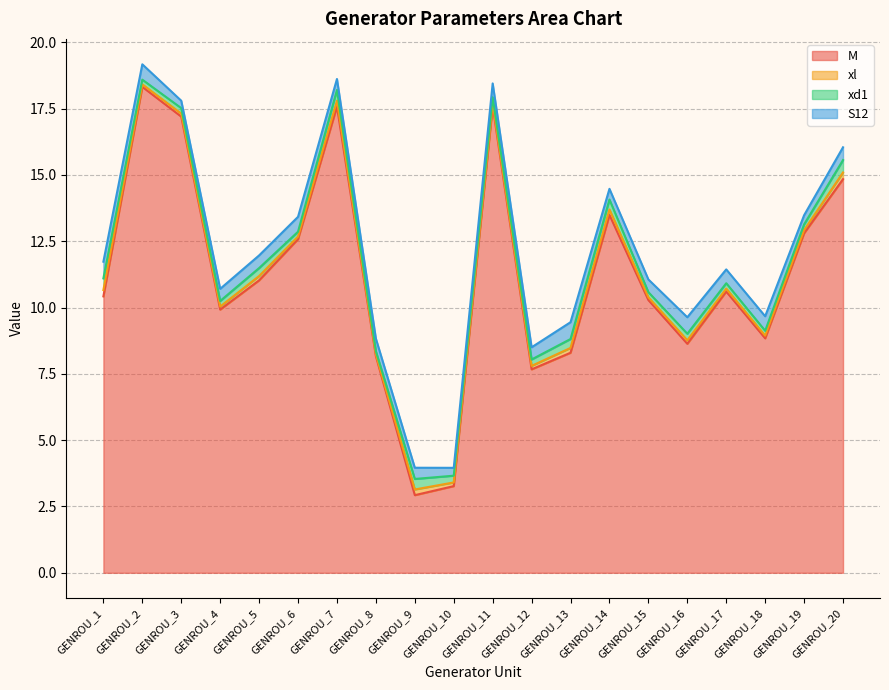

The xl series shows 0.2 at GENROU_13. True or false?

True